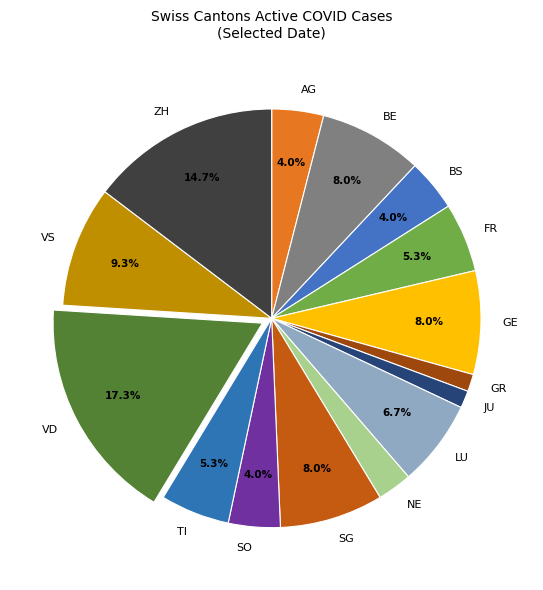

Which category has the biggest portion of the pie?

VD